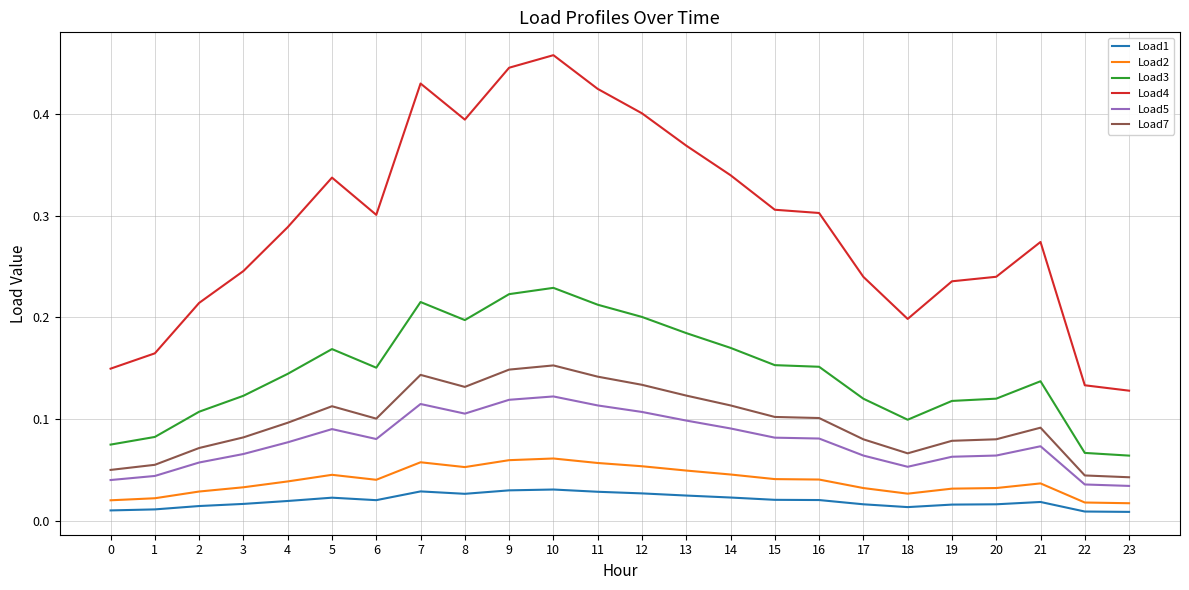

True or false: Load4 has a value of 0.3 at 6.

True